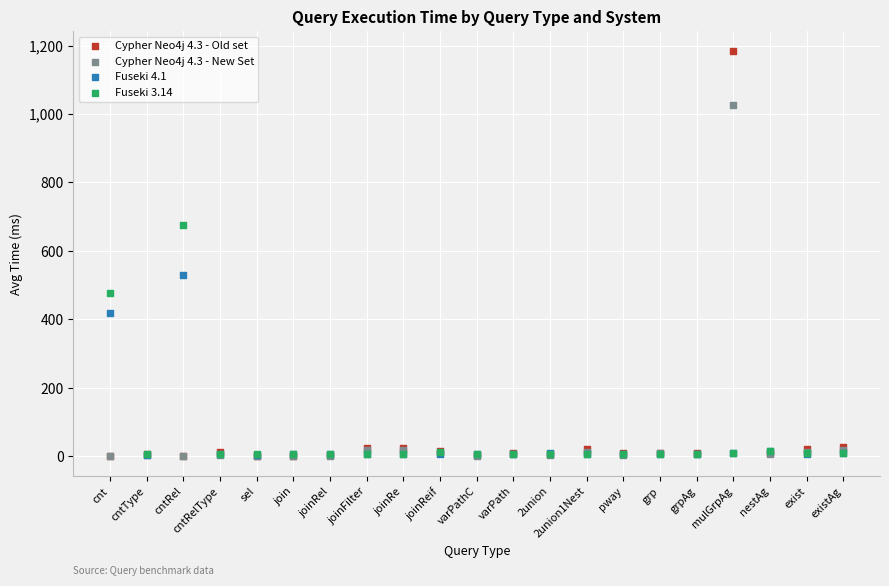

Across all series, what Y value is closest to 592?

529.6